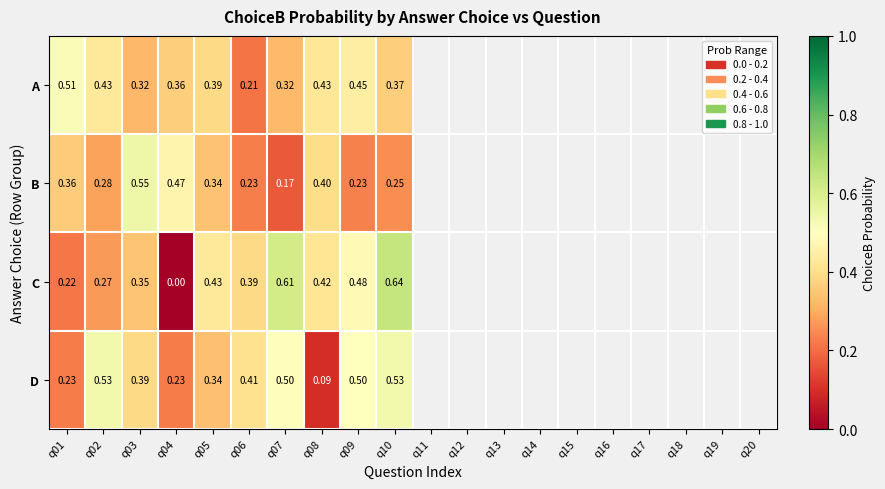

Which series changed the most between q02 and q06?

A